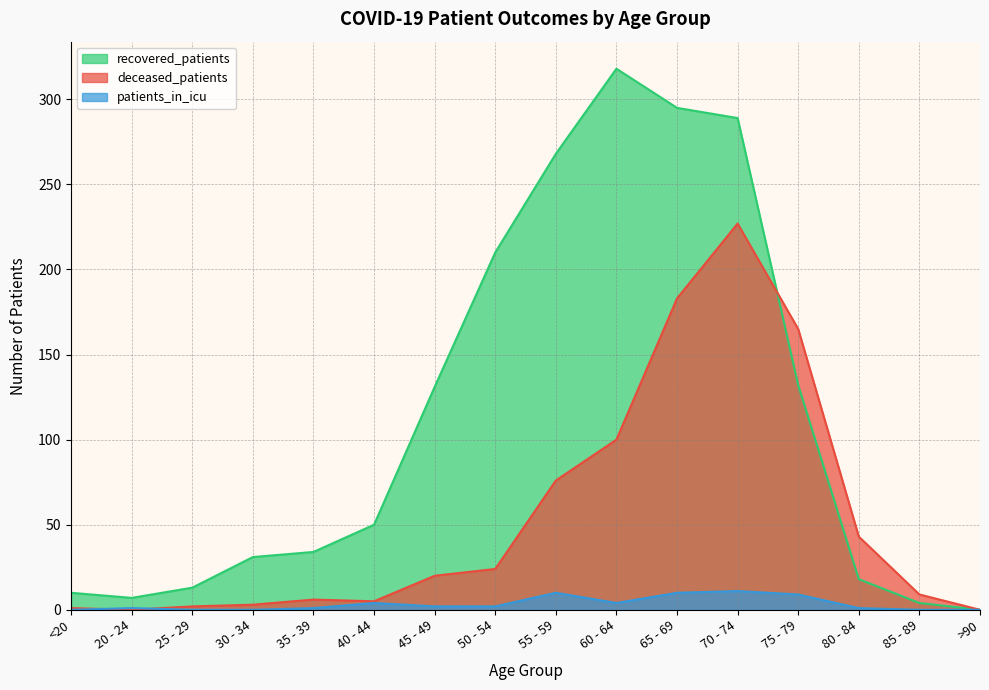

At which category is the sum across all series the highest?

70 - 74